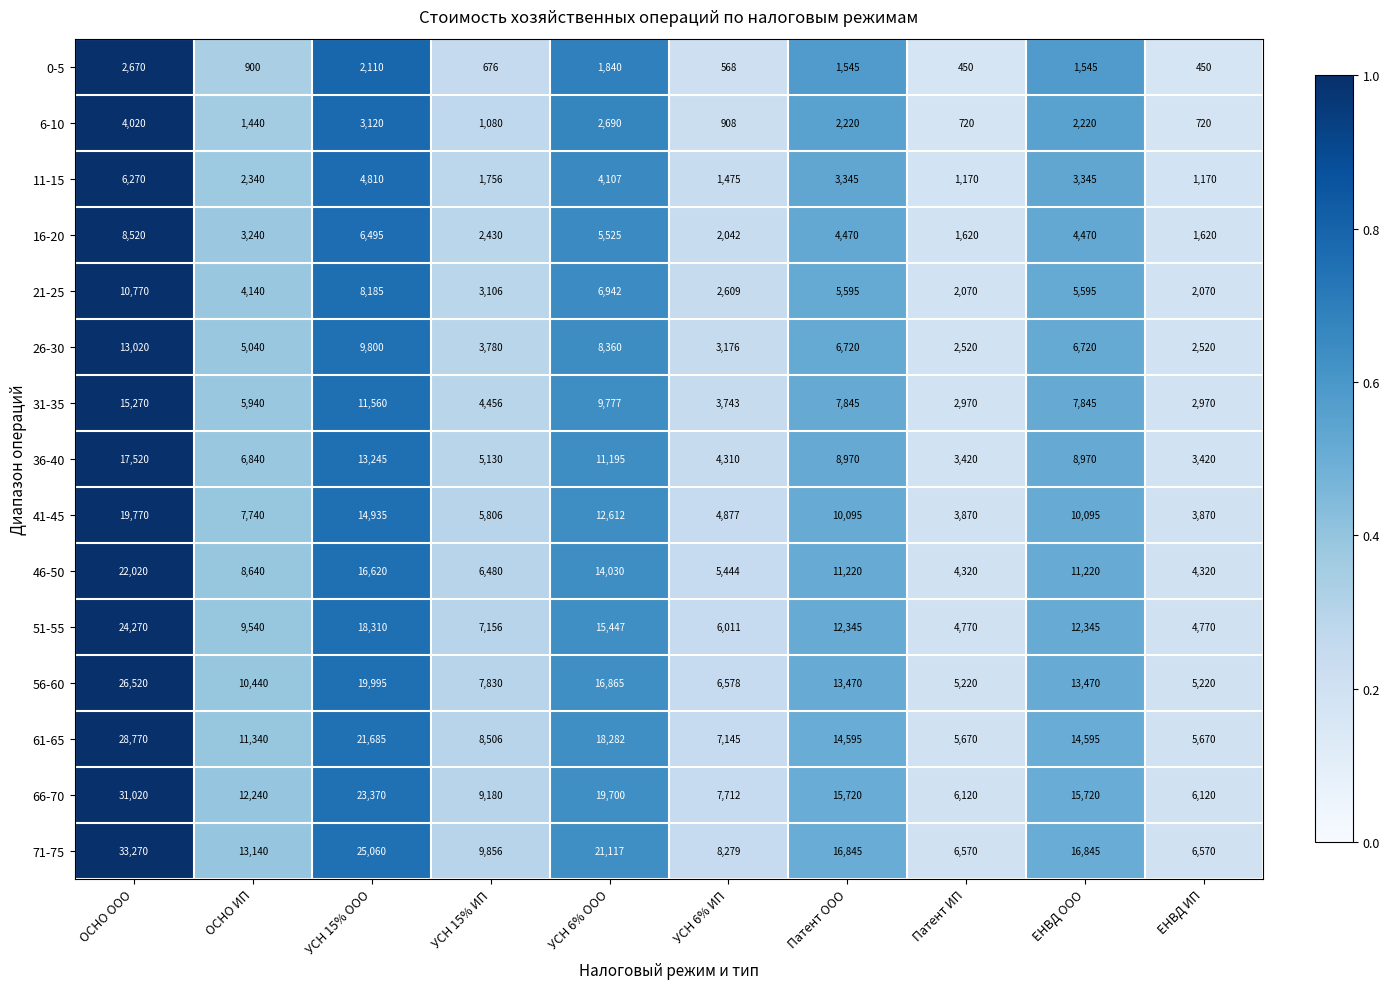

What is the minimum value for 26-30?

2520